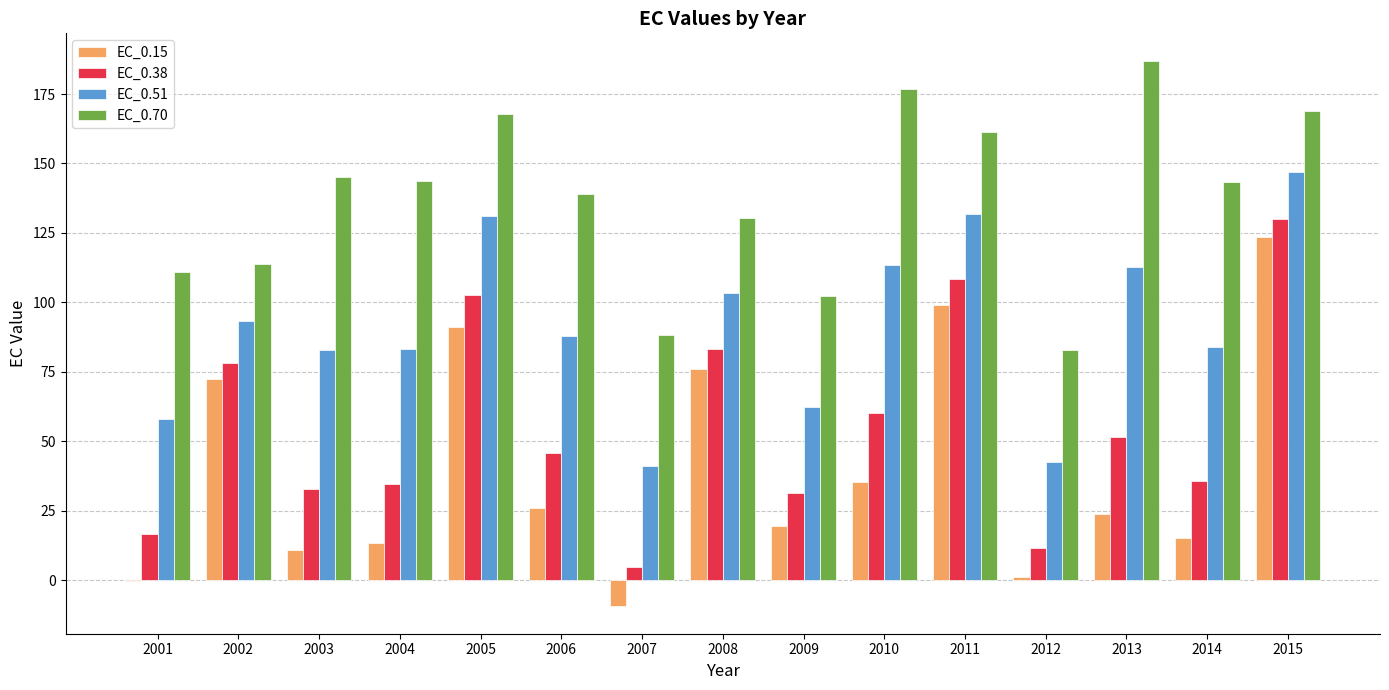

What is the sum of all EC_0.51 values?

1374.4